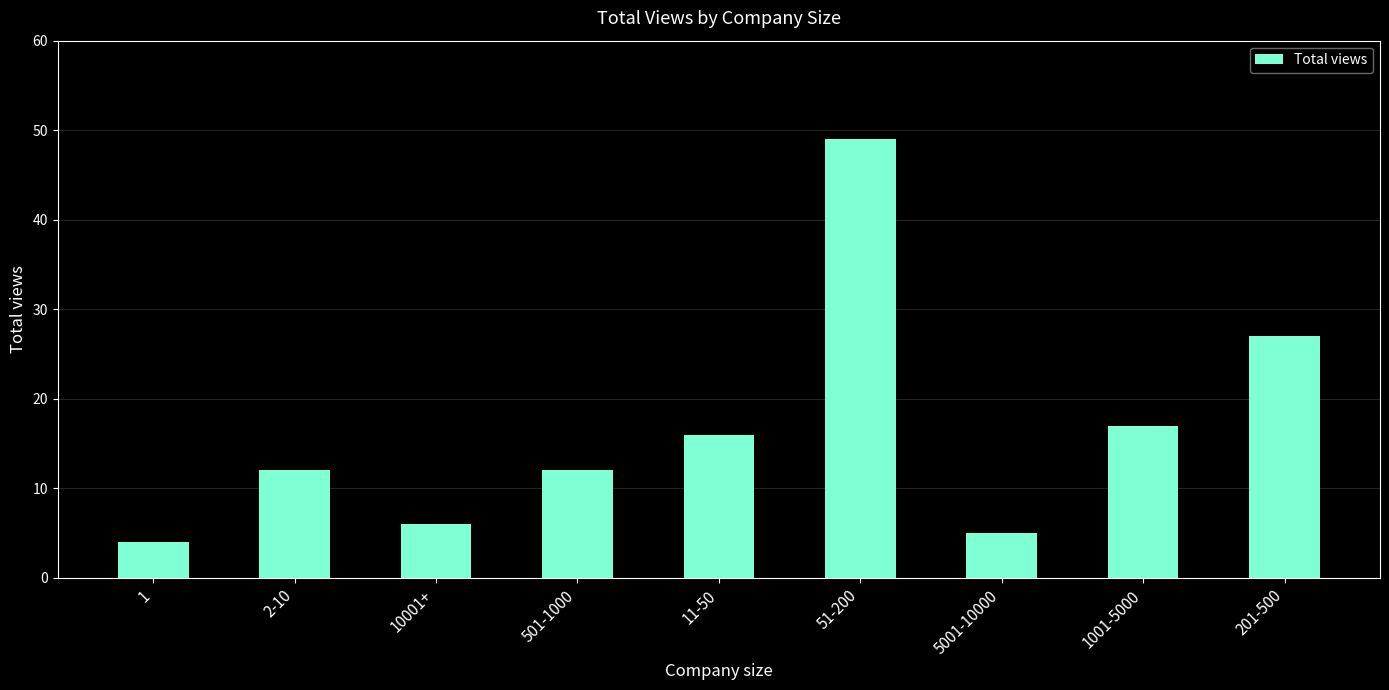

What is the label of the 4th bar from the right?

51-200